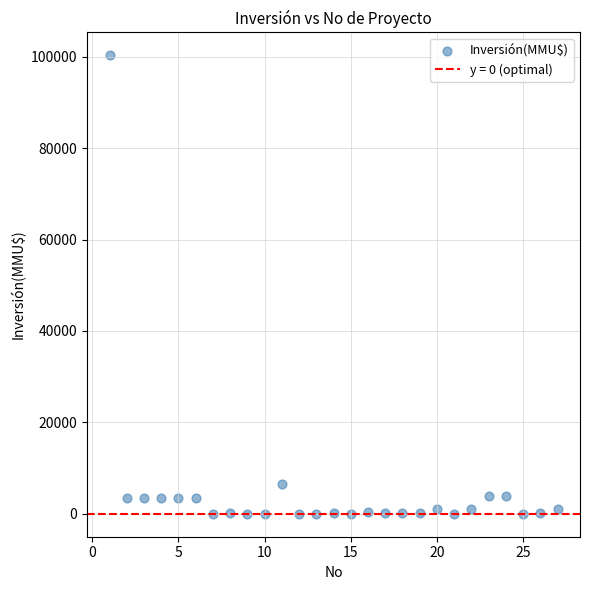

What is the range of Y values (max minus min)?

100320